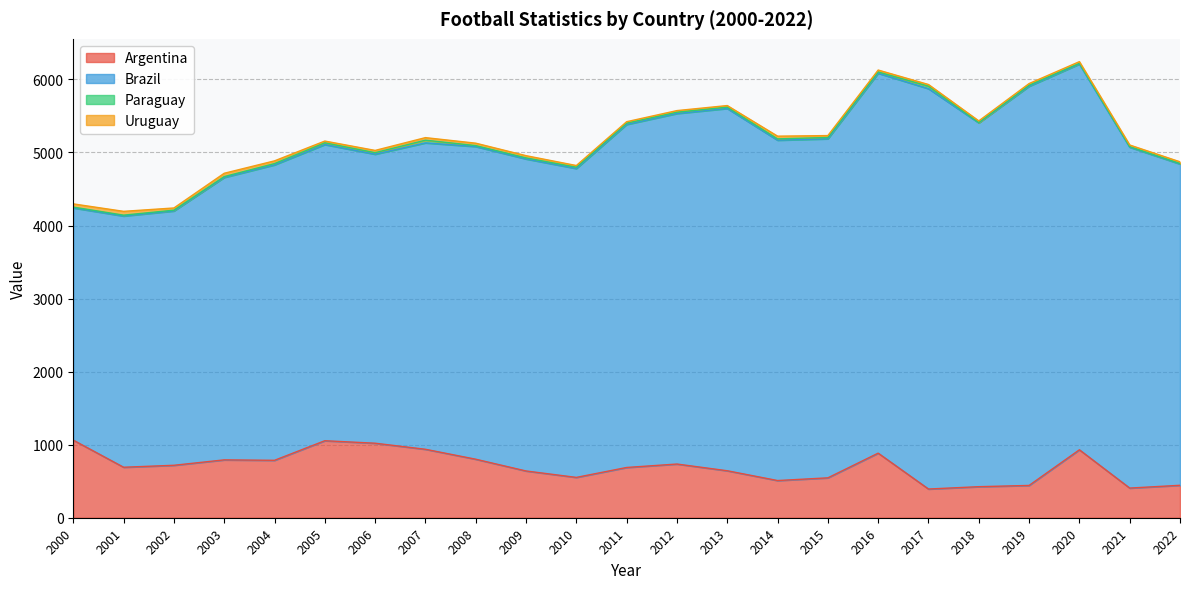

Does the chart display data point markers on the line(s)?

No